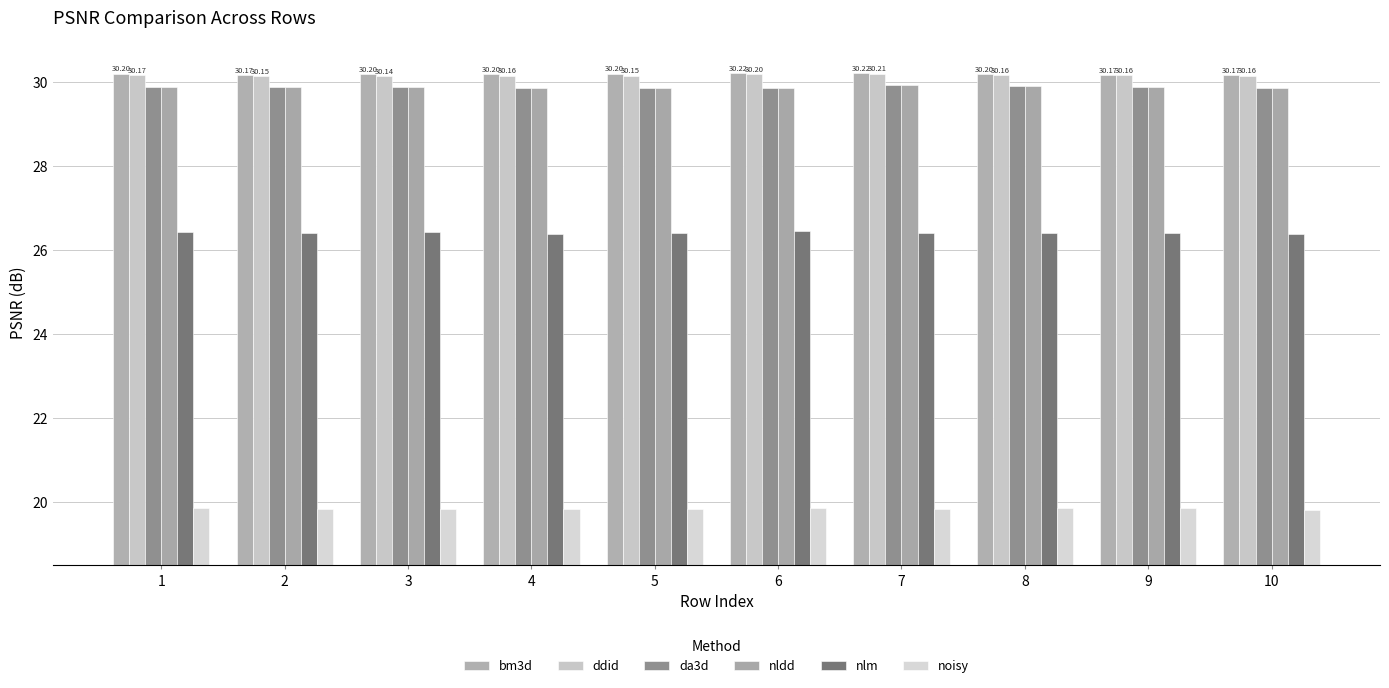

Are the bars grouped side by side (vs. stacked)?

Yes